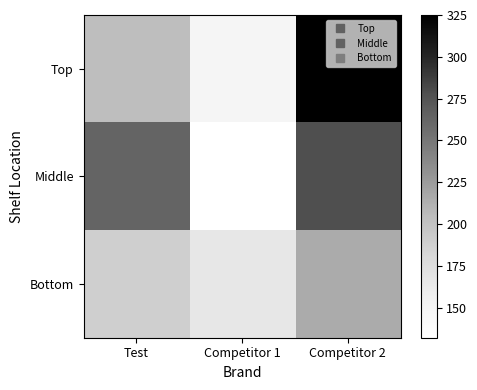

Between Competitor 1 and Competitor 2, which is larger?

Competitor 2